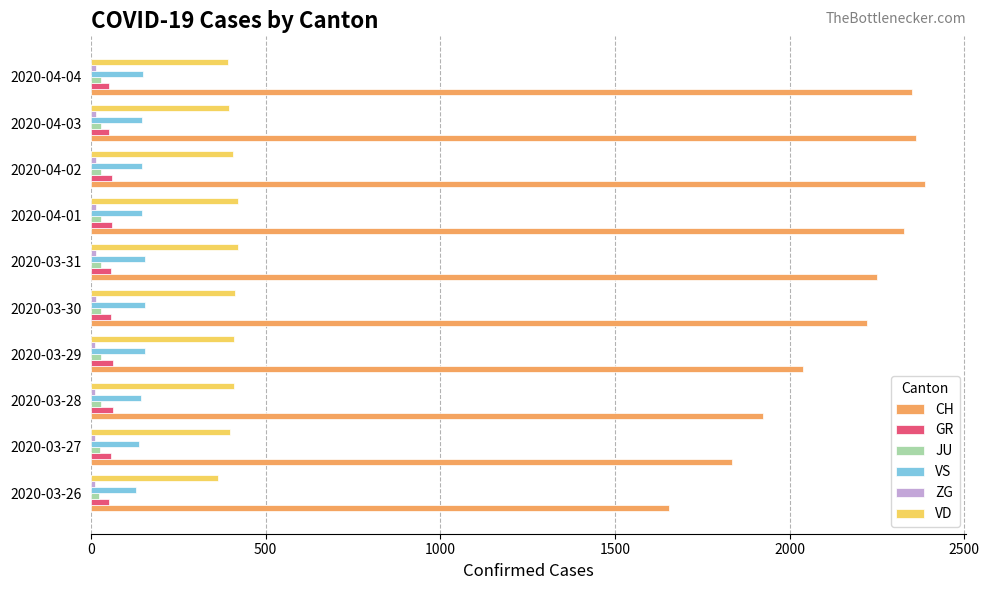

What is the maximum value for CH?

2387